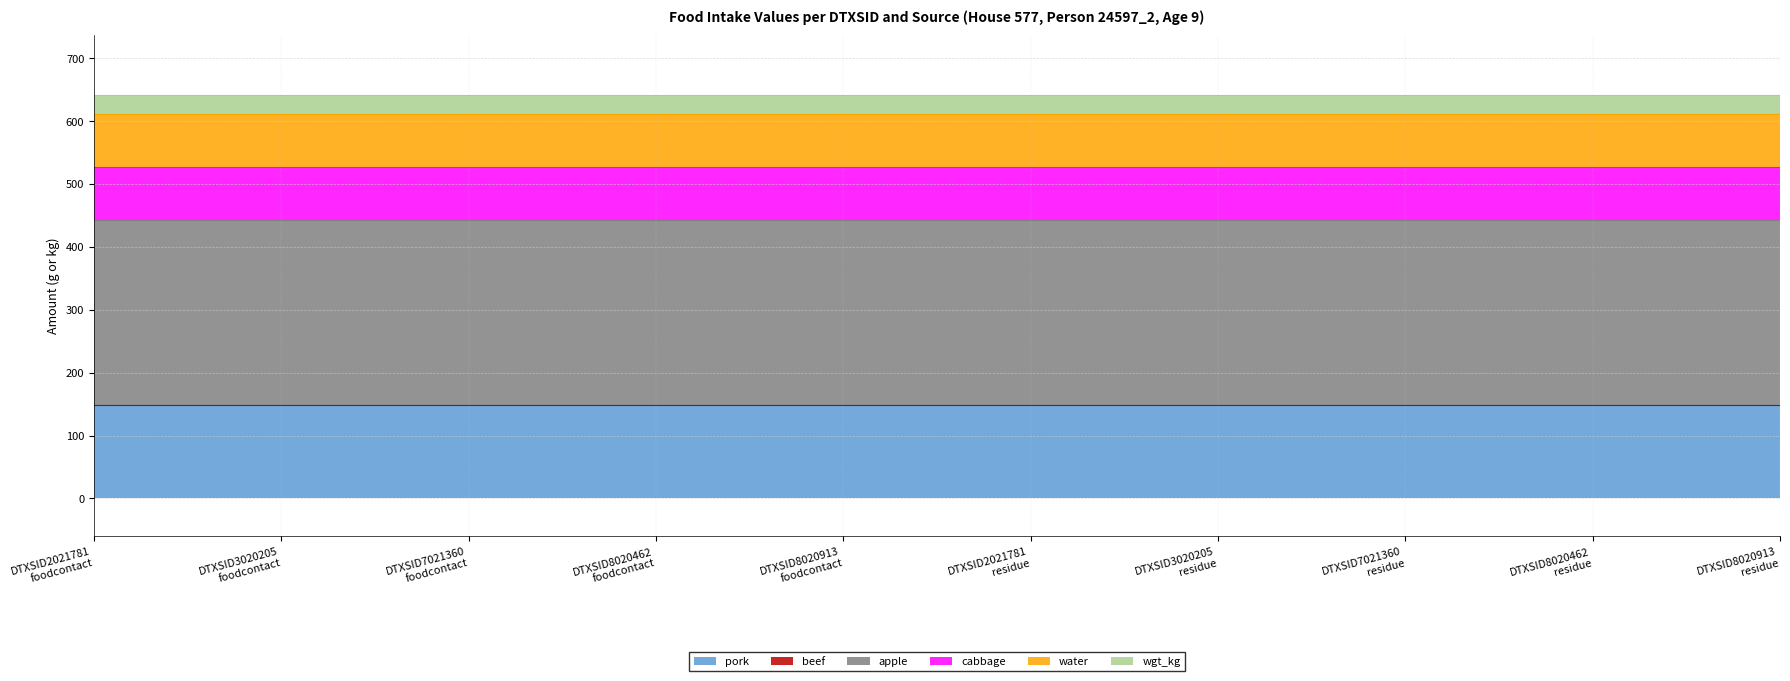

What position from the left is cabbage?

4